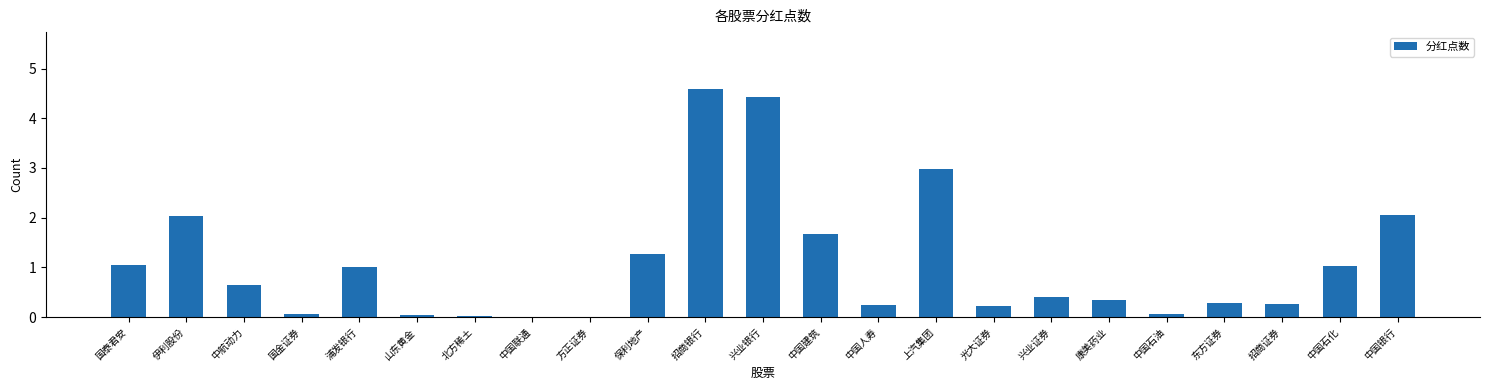

The value at 保利地产 is 1.3. True or false?

True